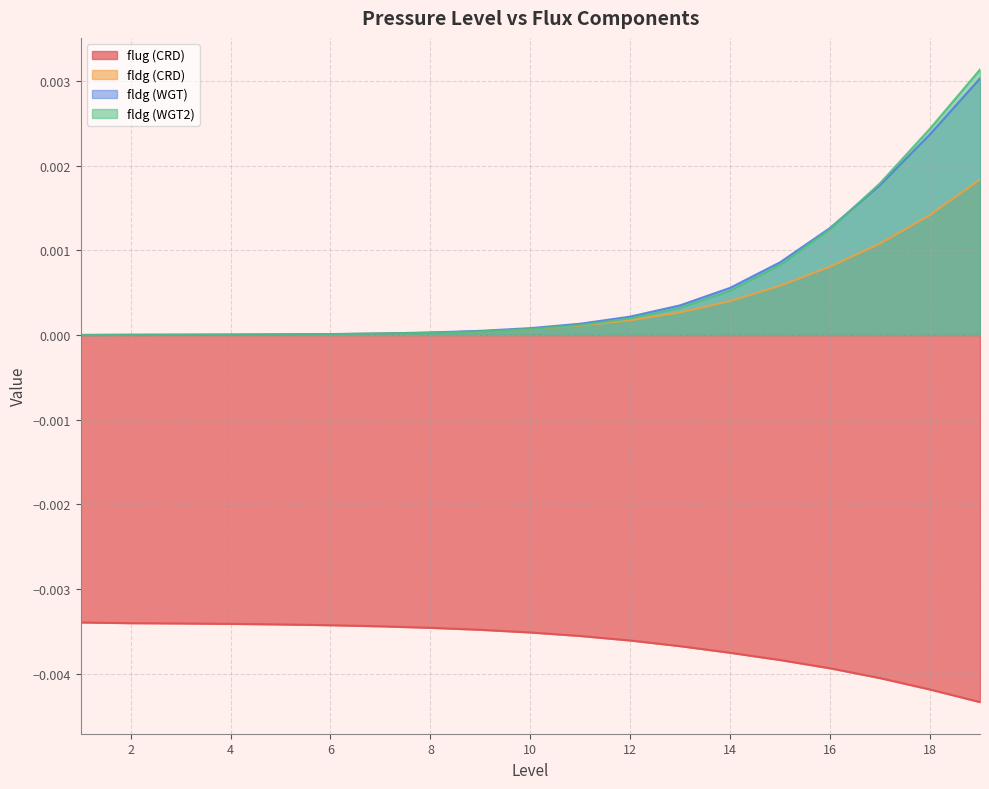

The value of fldg (WGT) at 4 is 0.0. True or false?

True